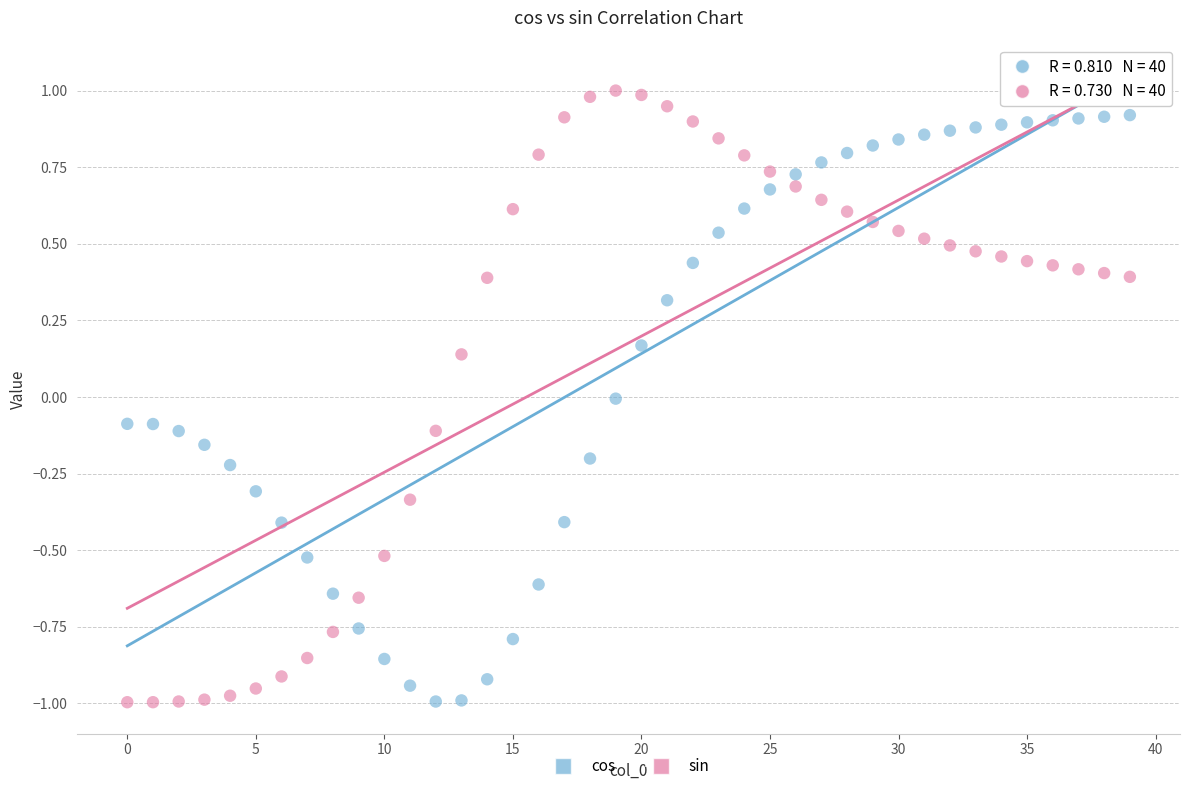

What are all the series names shown in the legend?

cos, sin